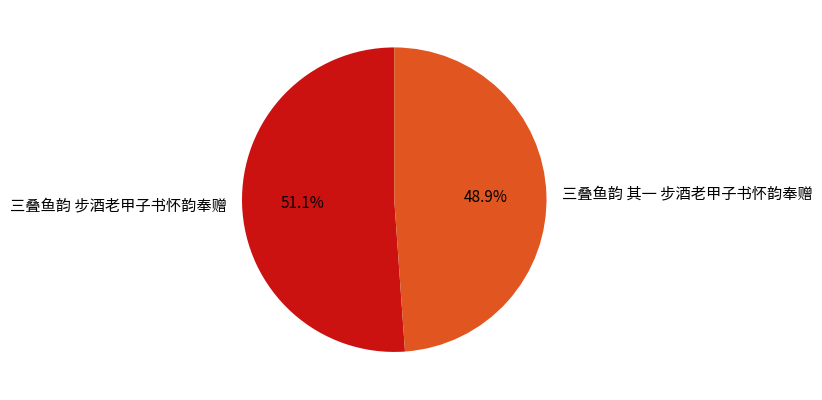

To the nearest percent, what percentage of the pie is 三叠鱼韵 步酒老甲子书怀韵奉赠?

51%